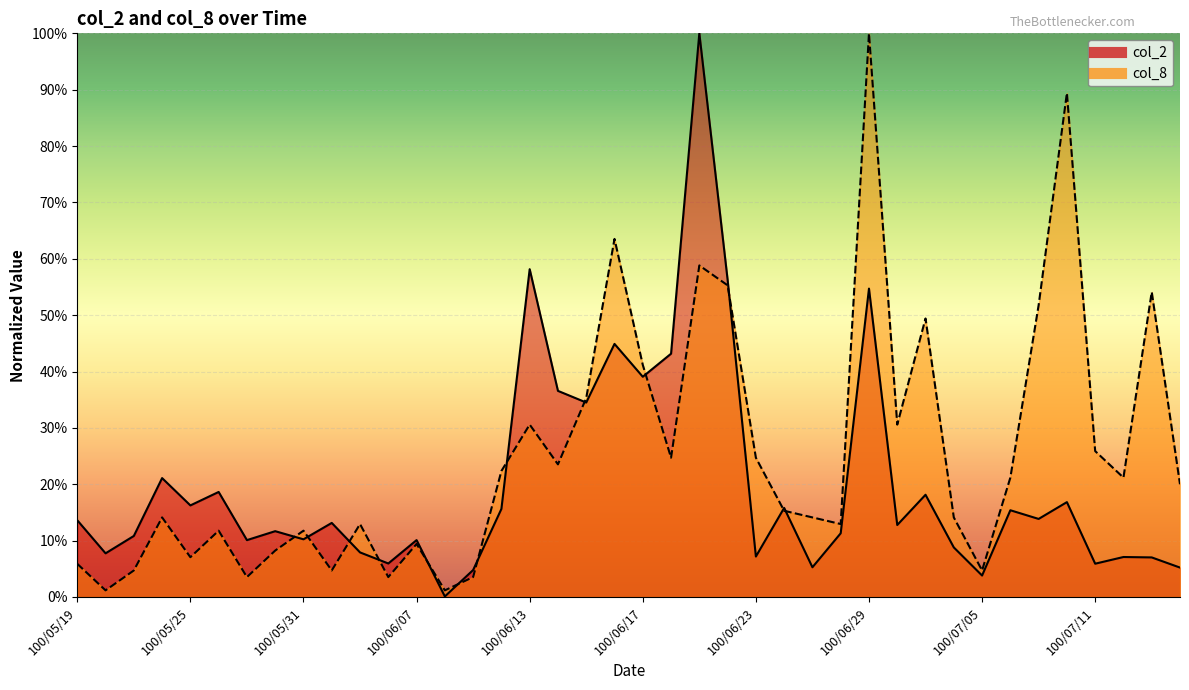

Where is col_8 nearest to the value 50?

100/07/01